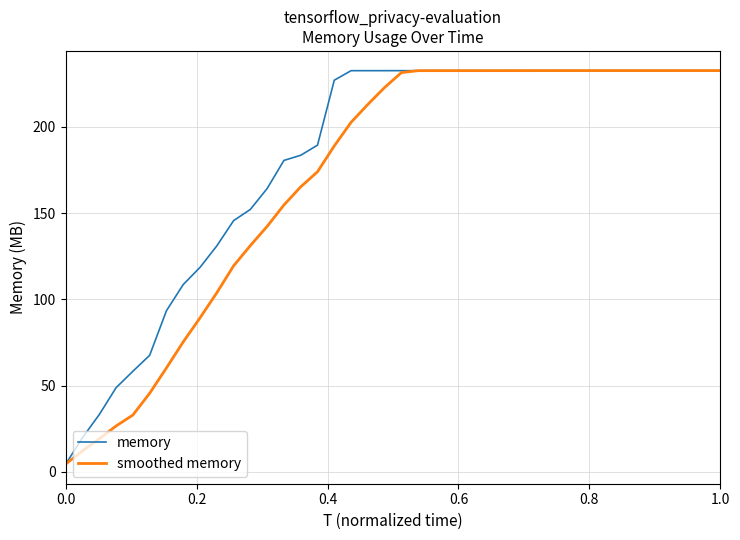

What is the maximum value shown in the chart?

232.6